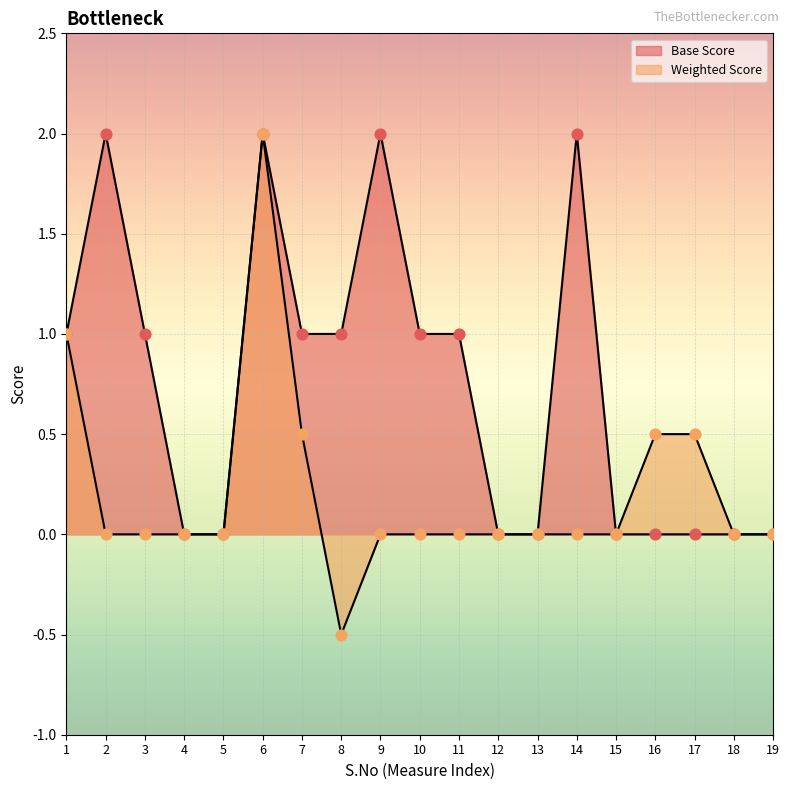

At which category is the sum across all series the highest?

6